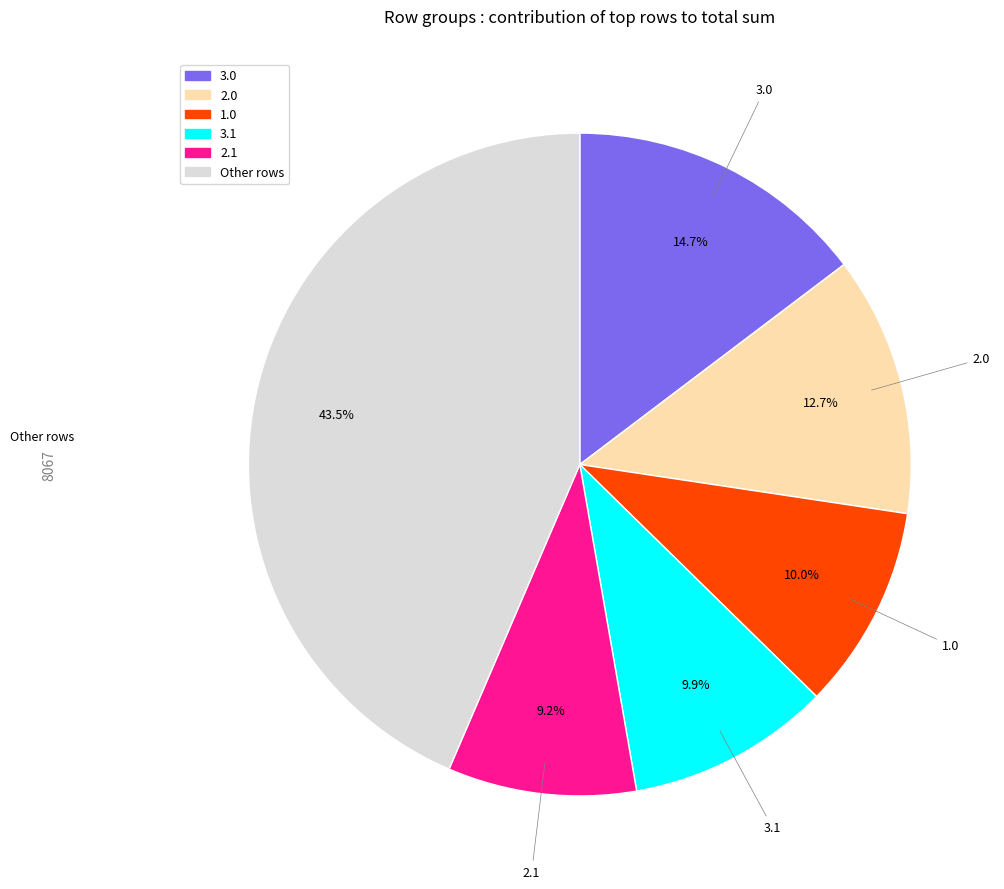

Does any single category account for the majority?

No